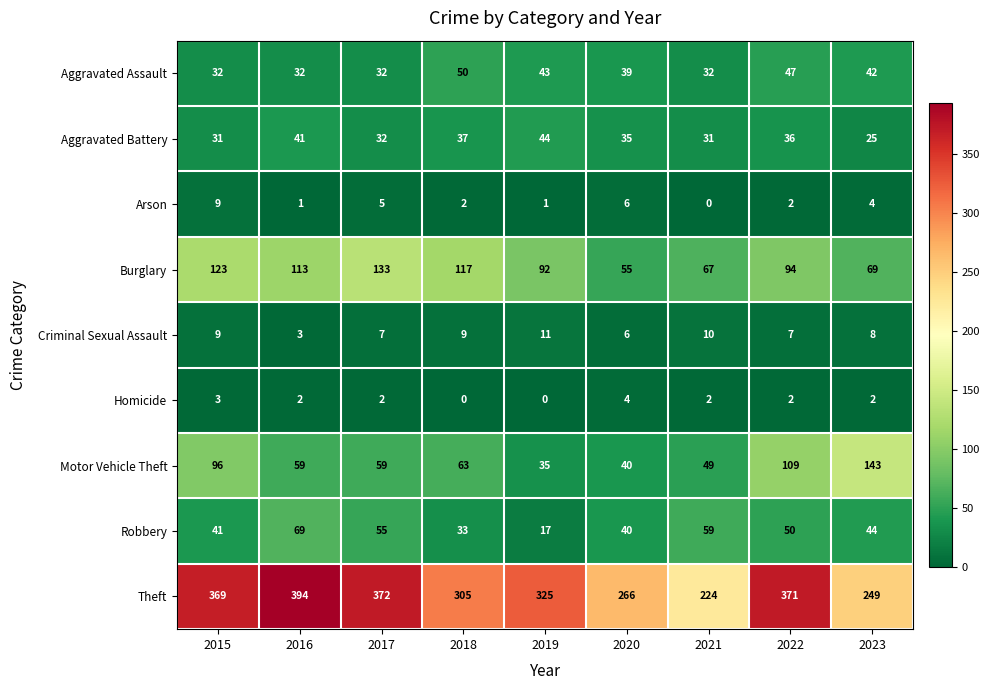

What value does the Aggravated Battery series have at 2018?

37